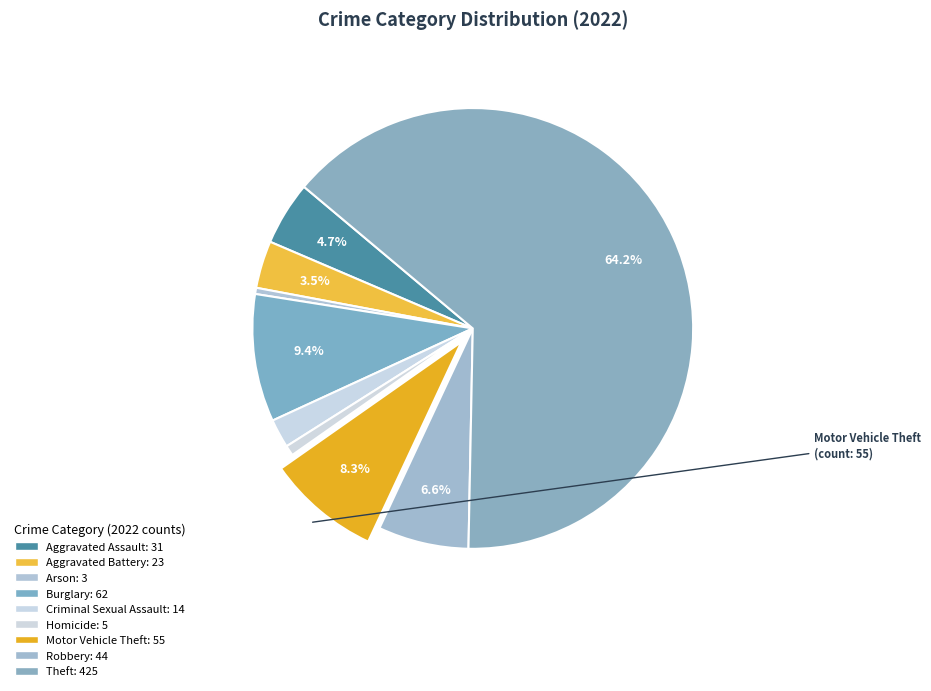

What is the majority slice?

Theft